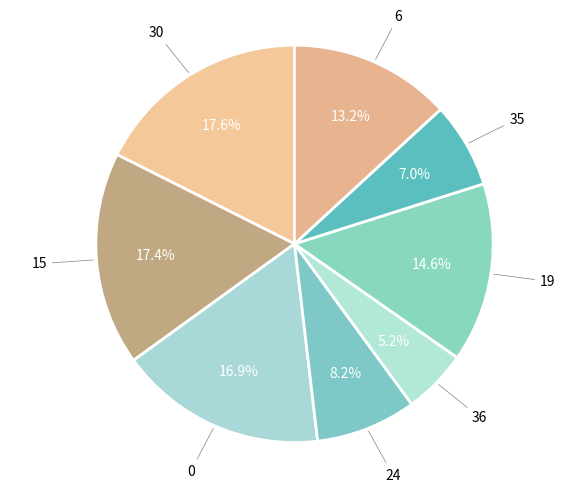

Which slice is the smallest?

36